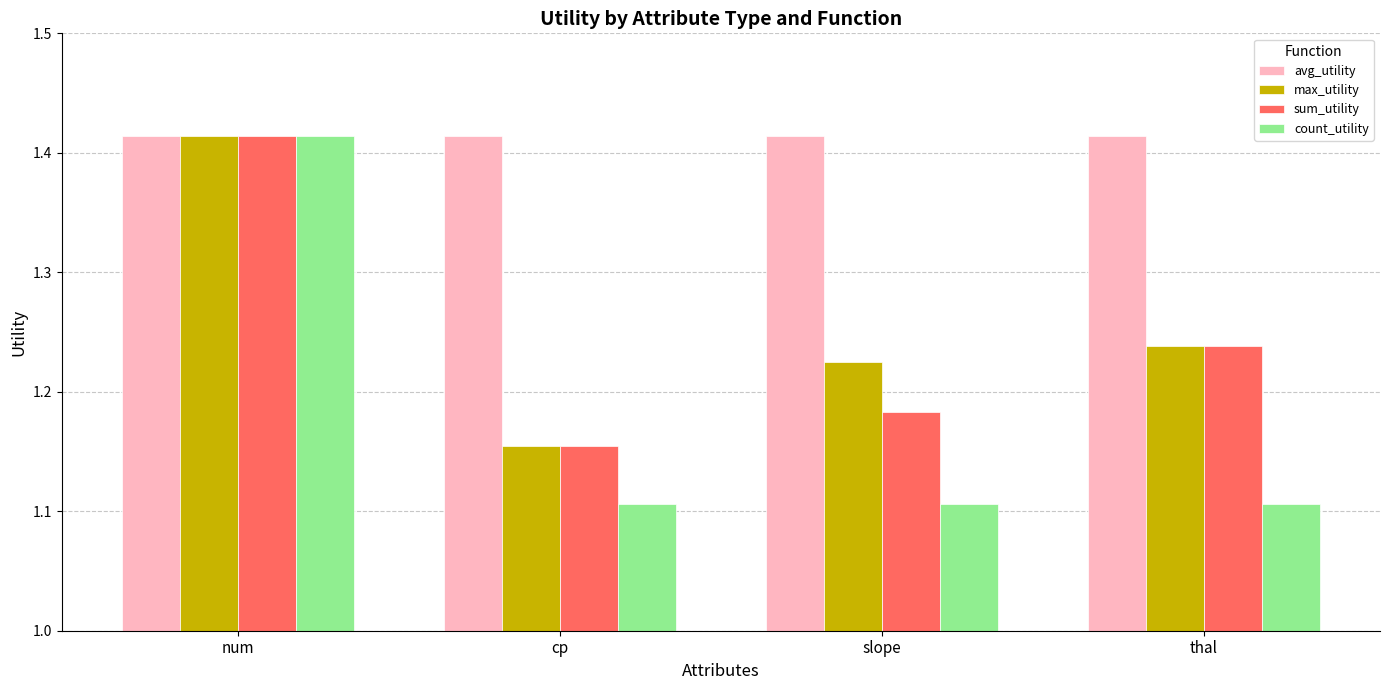

Is the value of max_utility at thal greater than the value of count_utility at num?

No